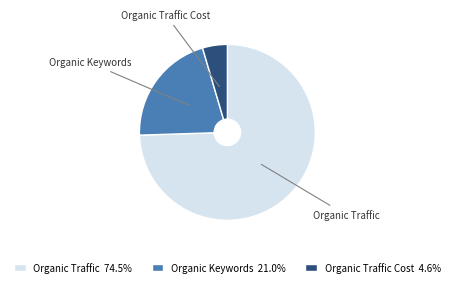

Is there a majority slice in this chart?

Yes